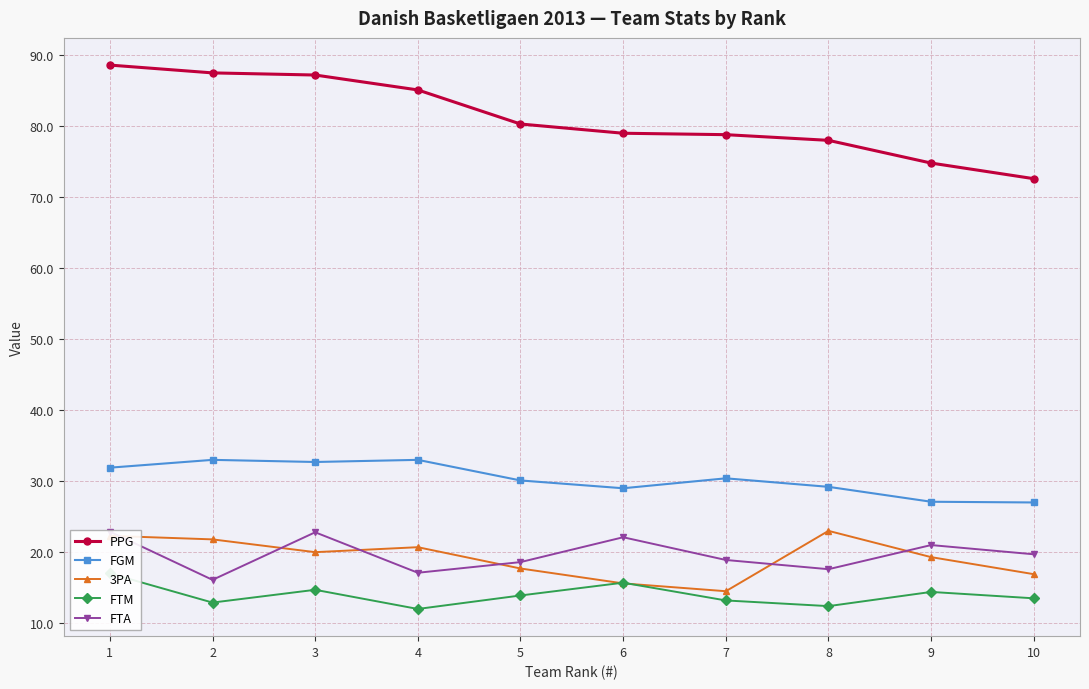

What is the value of the FTA point at the 7th from the left?

18.9